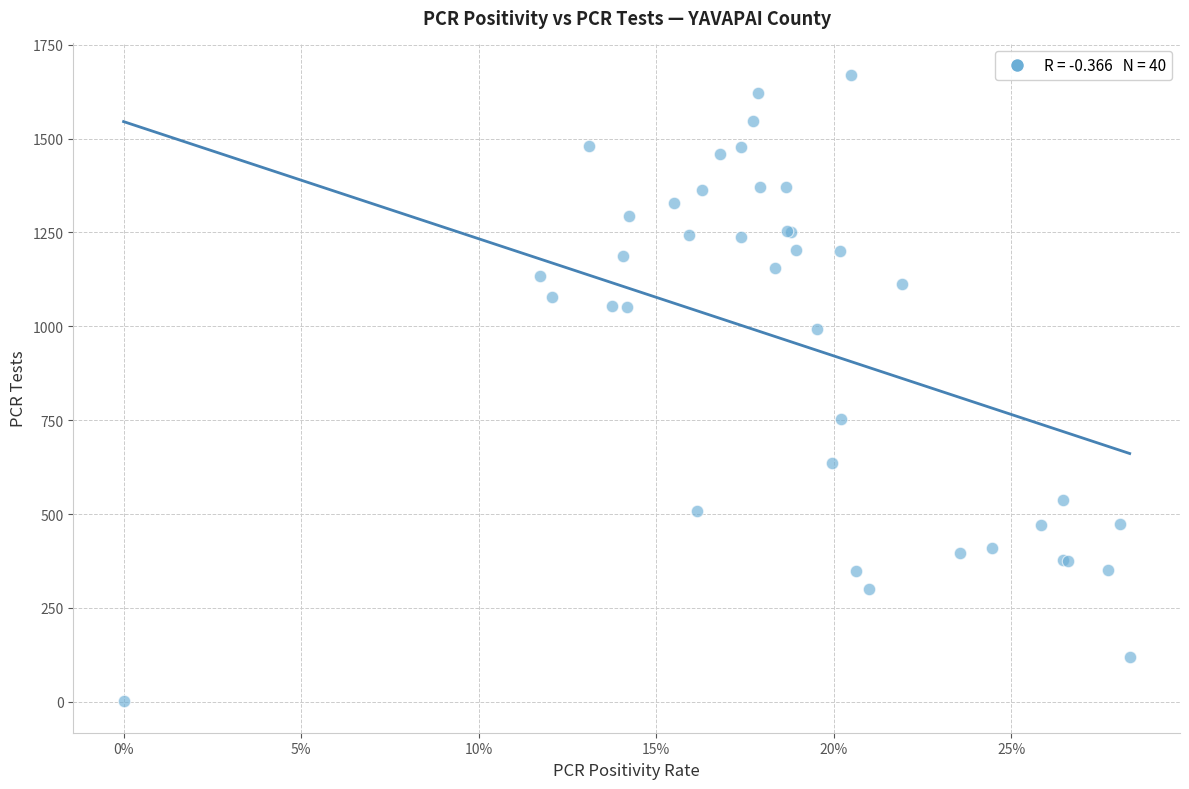

What Y value in the scatter plot is closest to 835?

752